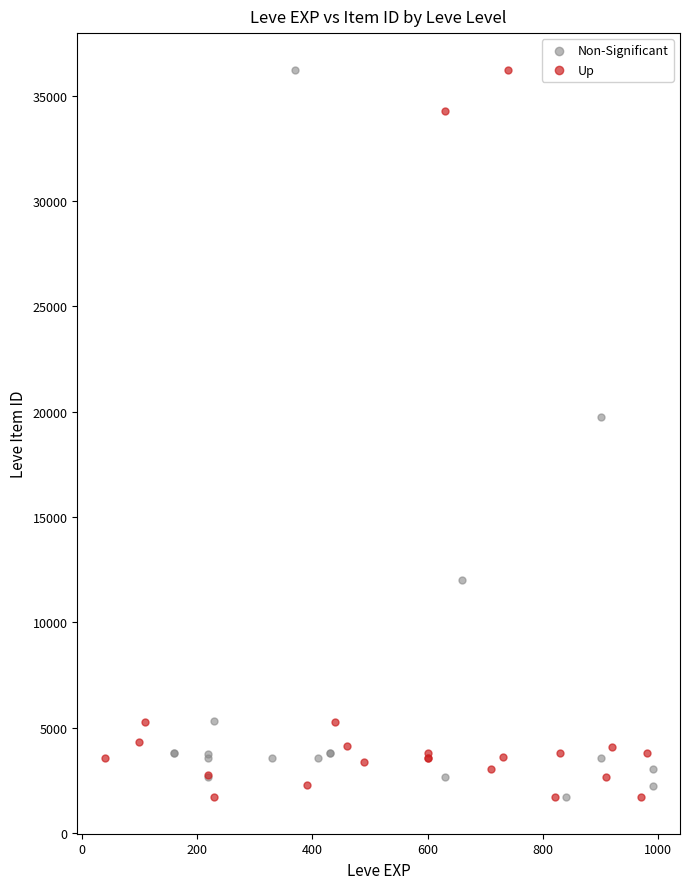

What are all the series names shown in the legend?

Non-Significant, Up